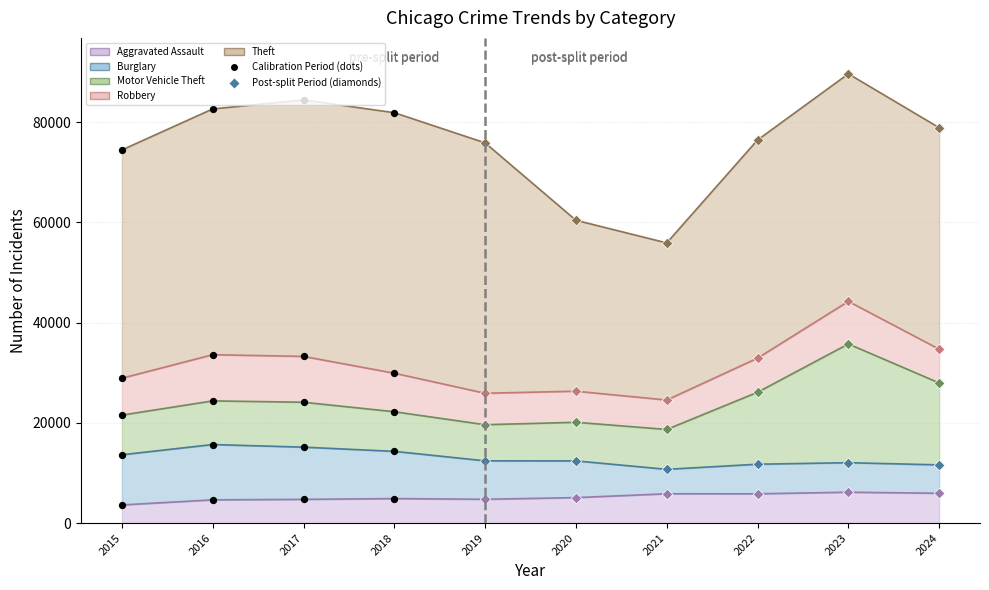

At how many categories does at least one series exceed 50989?

2